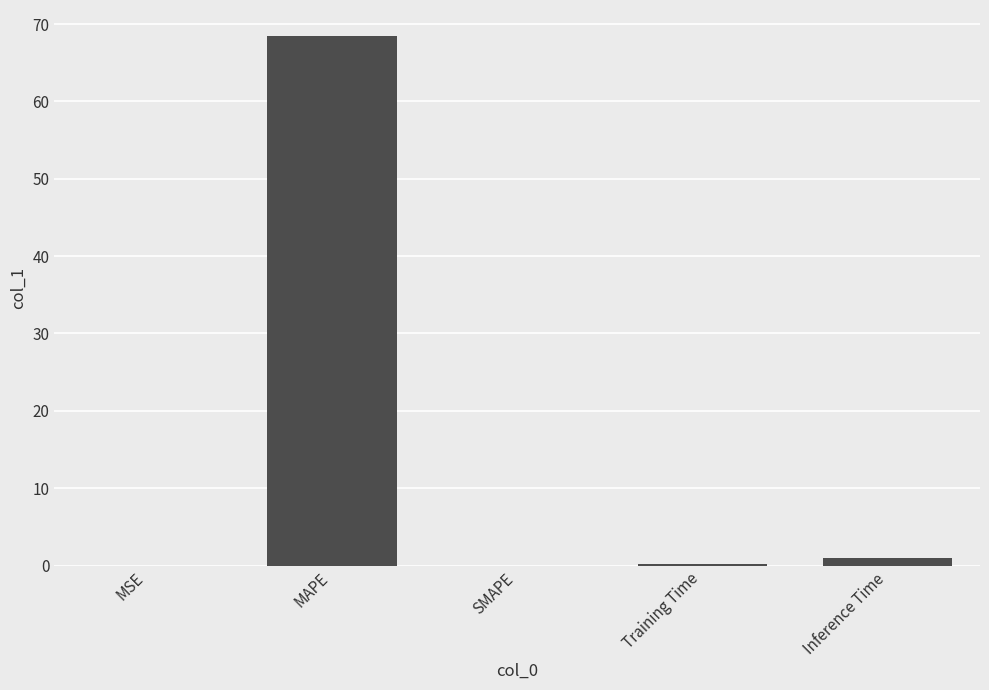

What is the maximum value shown in the chart?

68.4